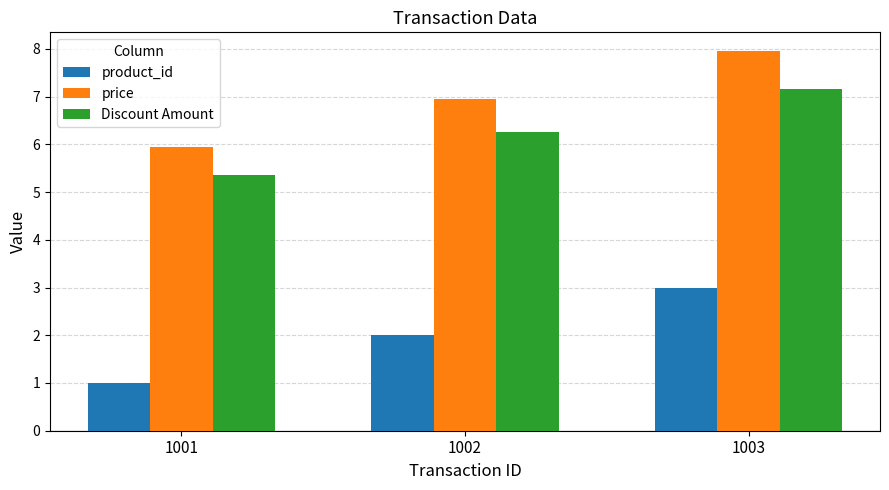

At how many categories does at least one series exceed 7?

1